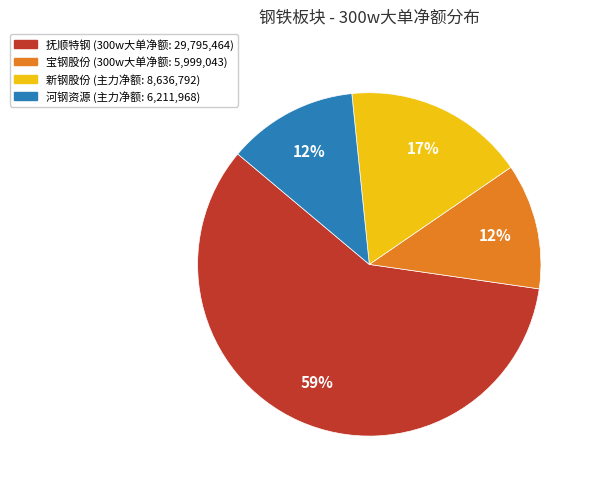

To the nearest percent, what is the difference between the largest and smallest slice percentages?

47%